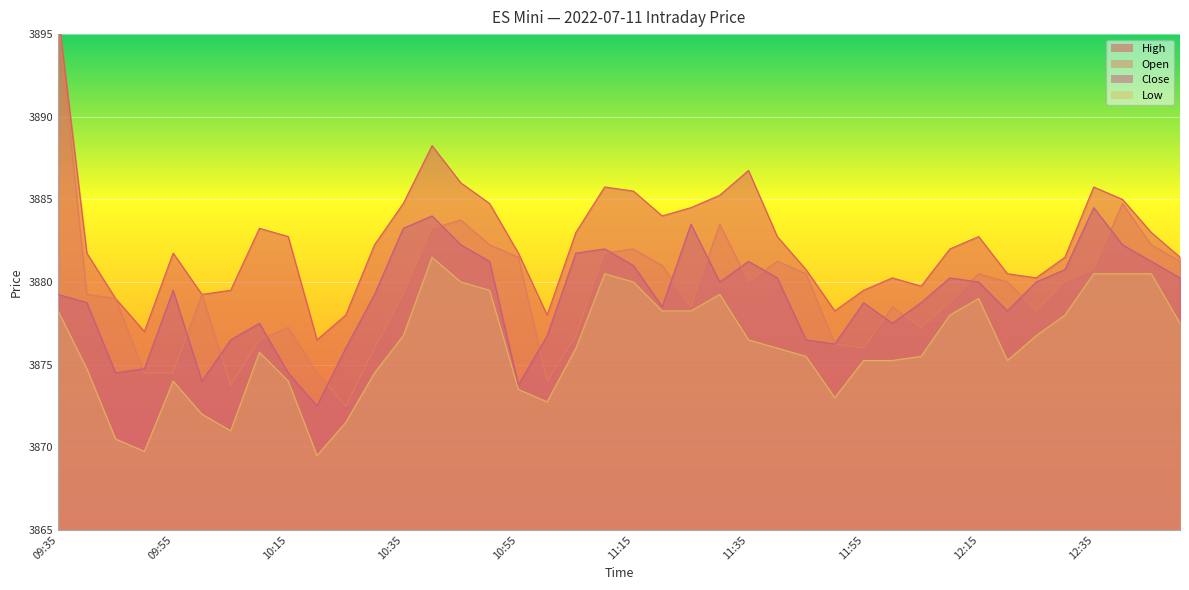

Which series changed the most between 10:55 and 12:25?

Close